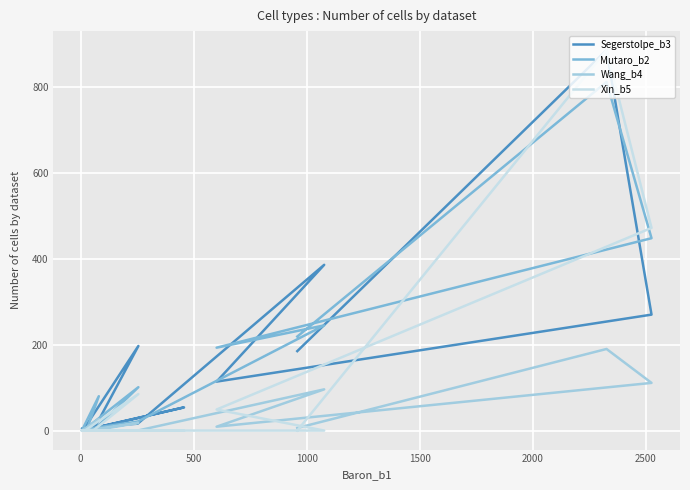

In Mutaro_b2, how many points are higher than both neighbors (excluding endpoints)?

4